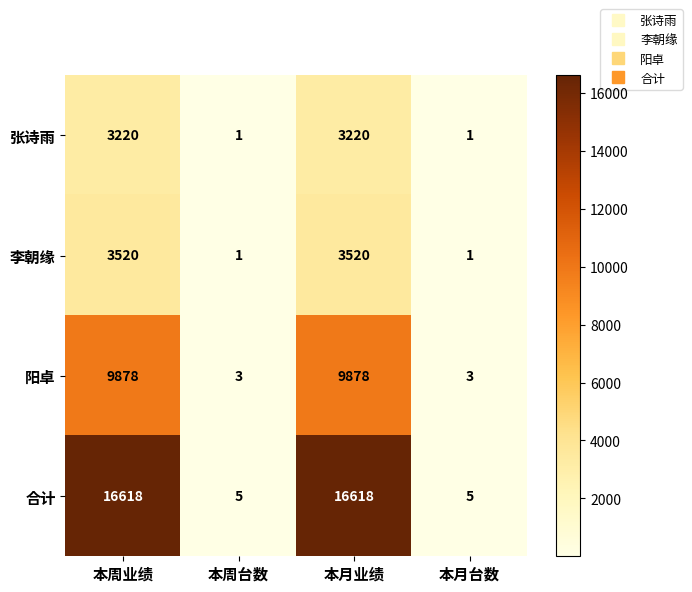

The value of 张诗雨 at 本月业绩 is 4283. True or false?

False